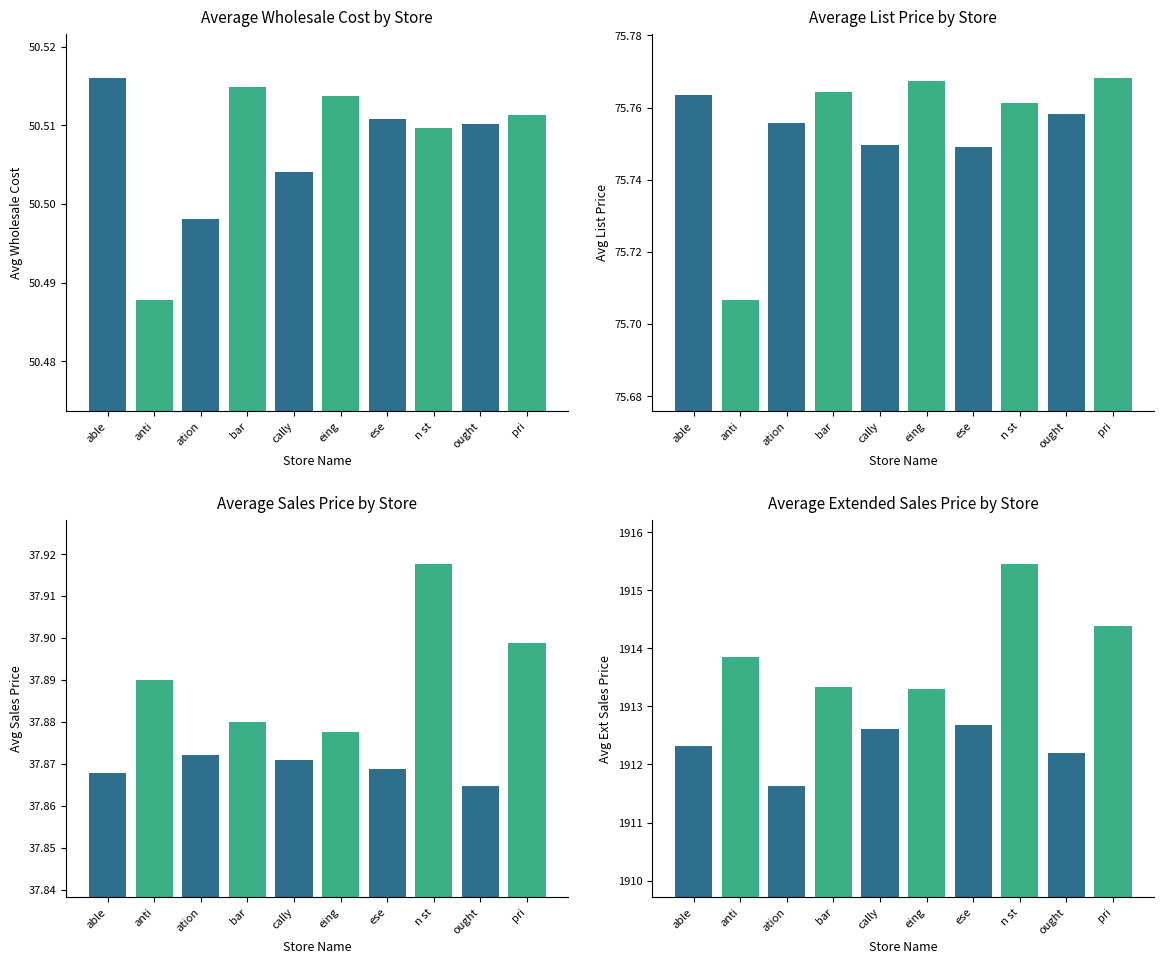

What is the sum of the avg(ss_list_price) values at anti and ation?

151.5